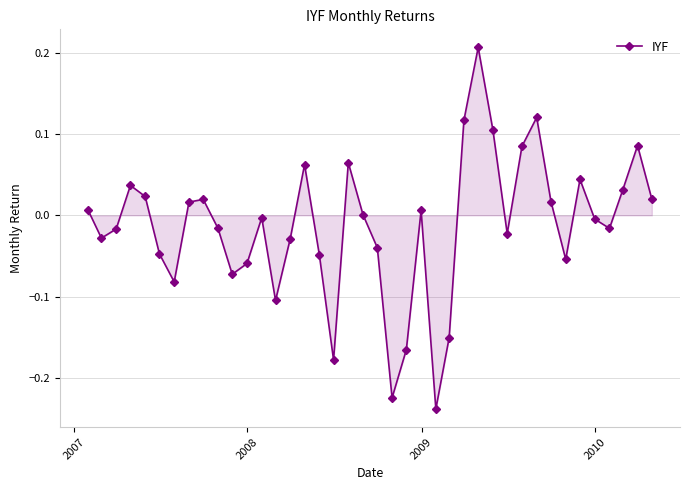

What is the difference between the maximum and minimum values?

0.4